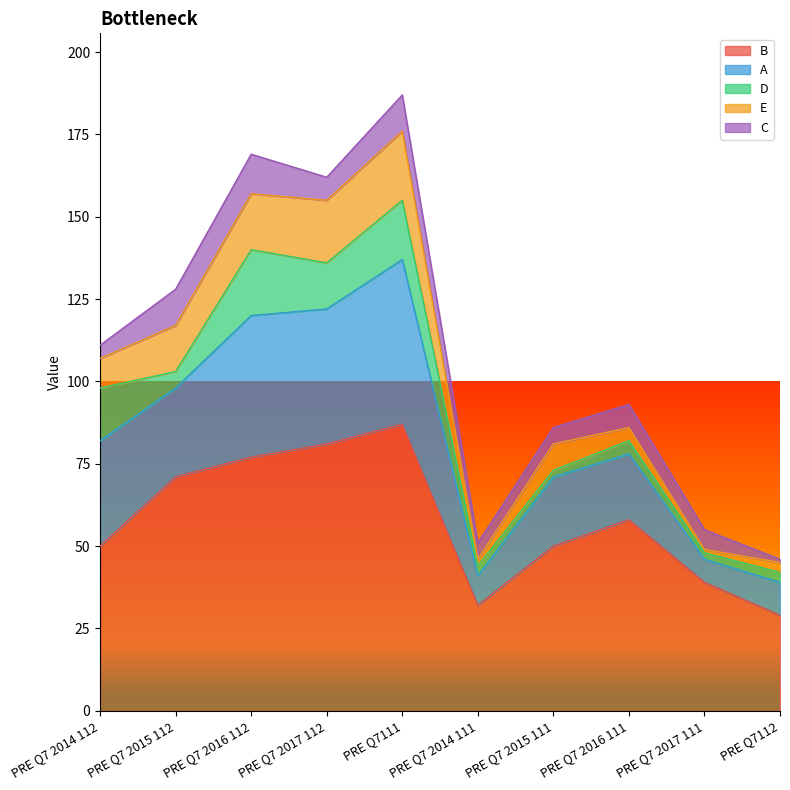

Where is the first local maximum for C?

PRE Q7 2016 112